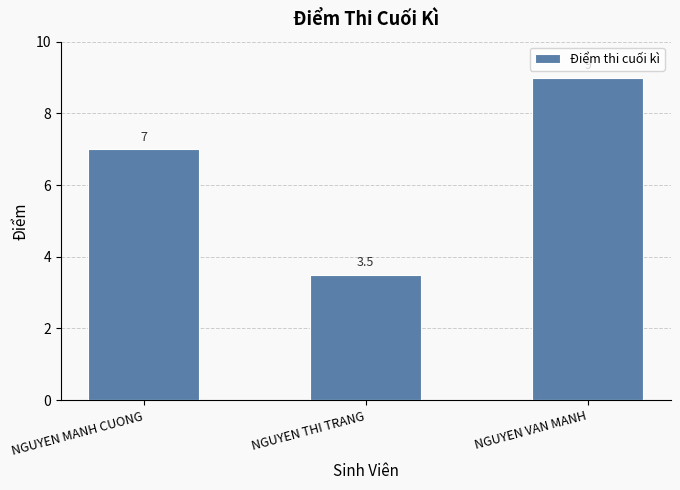

What is the average value?

6.5